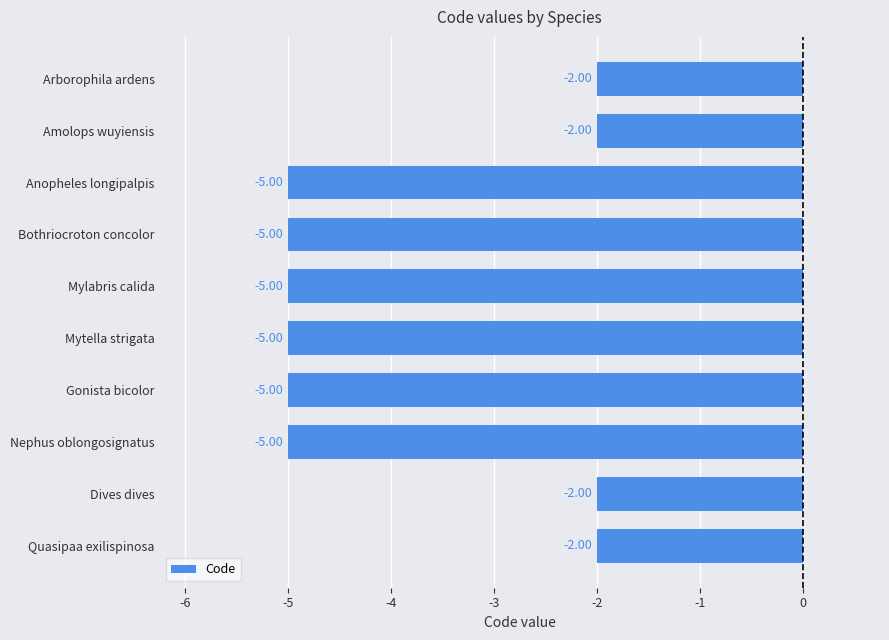

What is the sum of the values at Gonista bicolor and Arborophila ardens?

-7